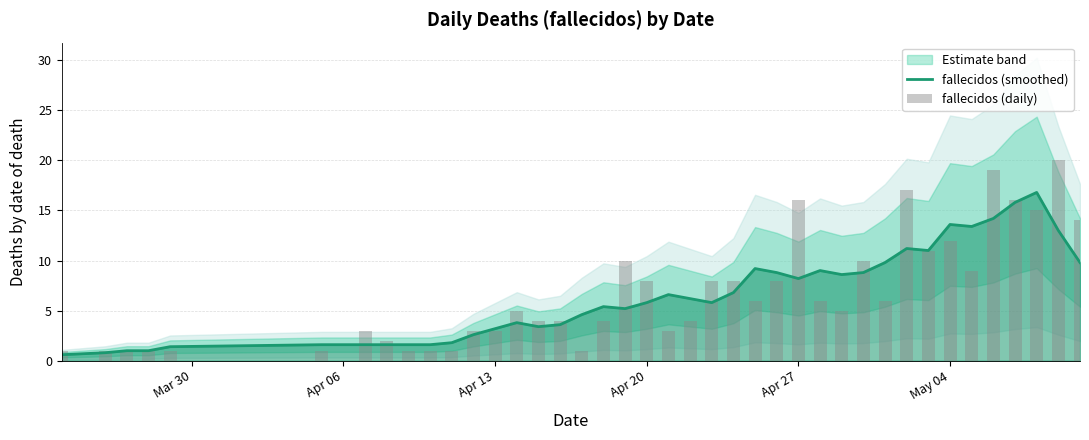

What is the highest value of the fallecidos (smoothed) series?

16.8